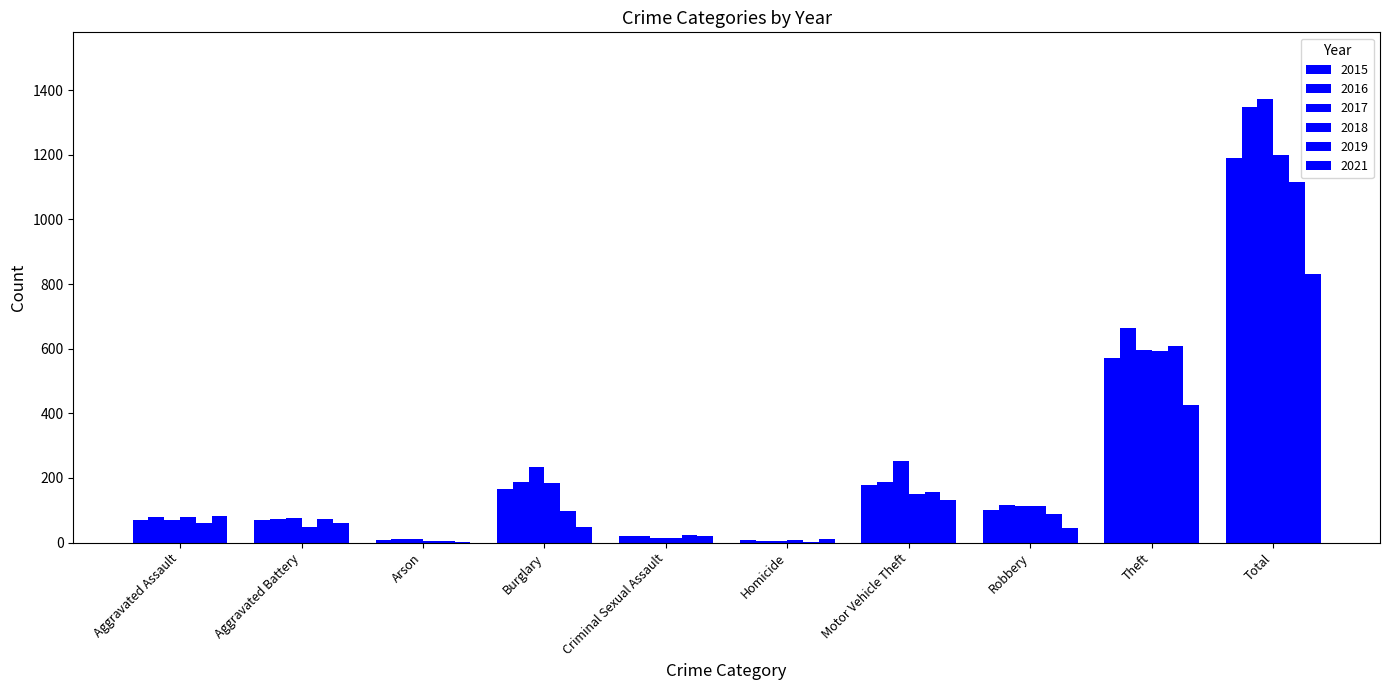

What is the difference between the second highest and minimum values in the 2016 series?

660